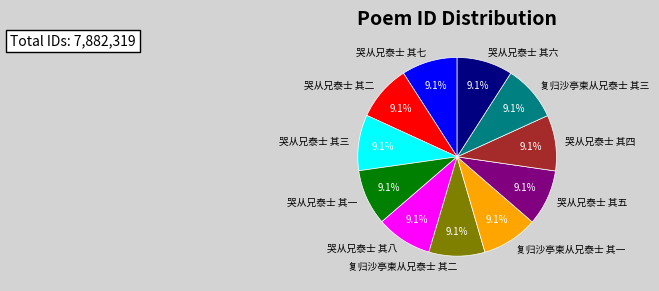

What is the total percentage of 哭从兄泰士 其五 and 复归沙亭柬从兄泰士 其一?

18.2%